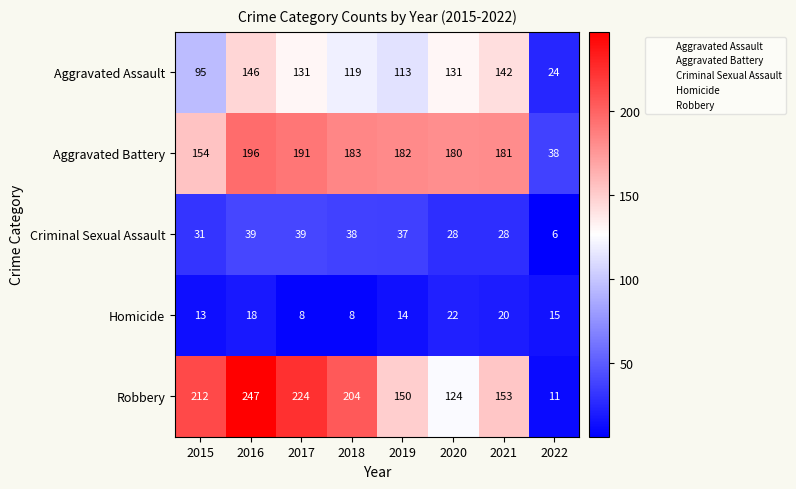

Rank the series at 2016 from lowest to highest value.

Homicide, Criminal Sexual Assault, Aggravated Assault, Aggravated Battery, Robbery